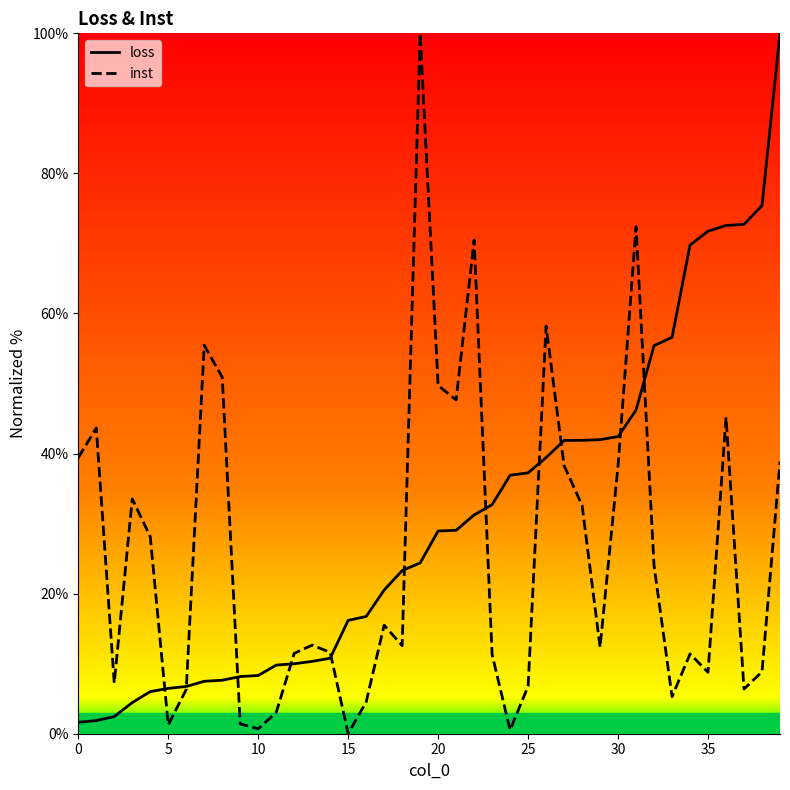

What is the greatest value displayed?

100.0